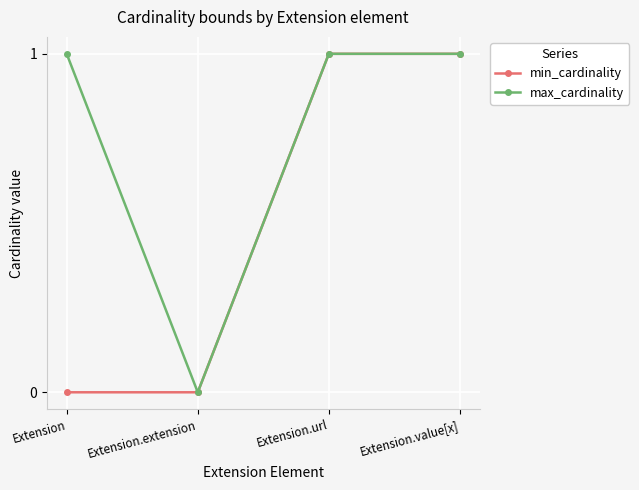

What is the total value across all series at Extension.url?

2